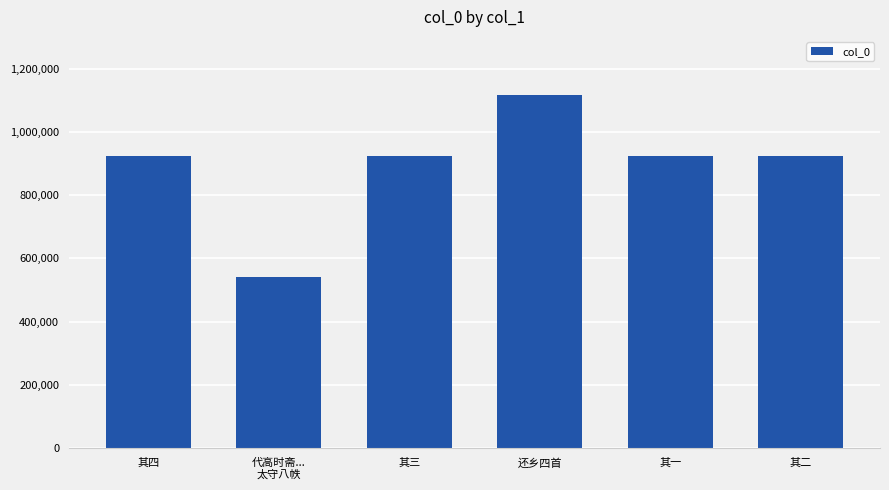

What is the label of the 3rd bar from the left?

其三